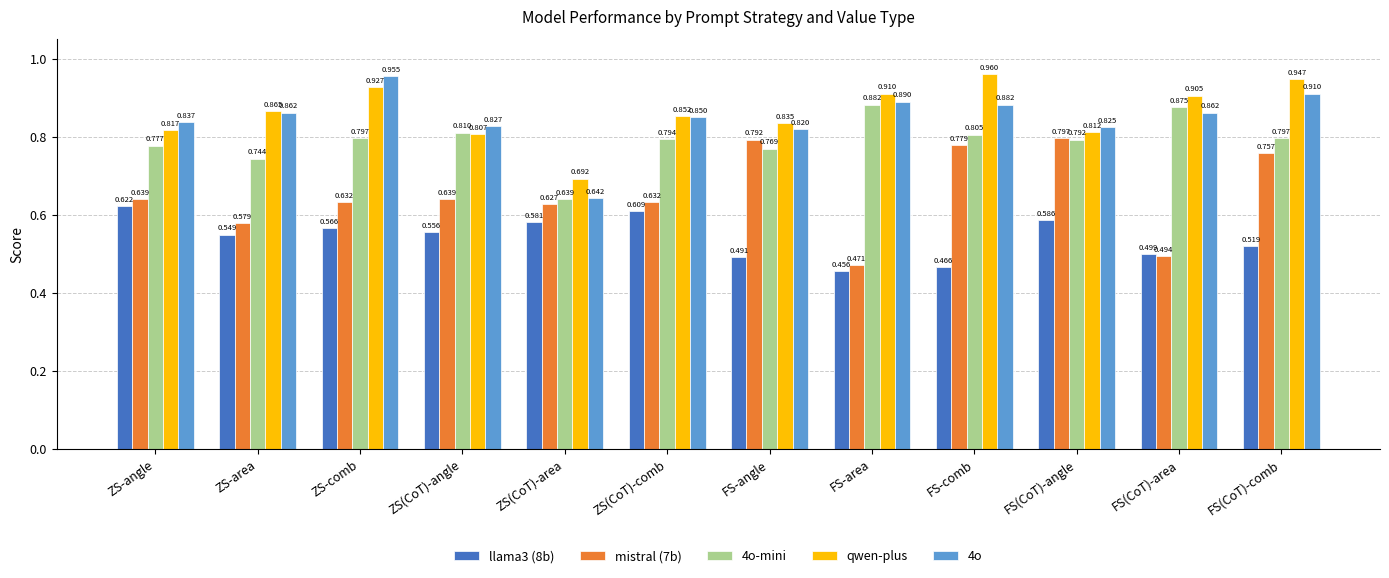

What is the label of the 5th bar from the right?

FS-area